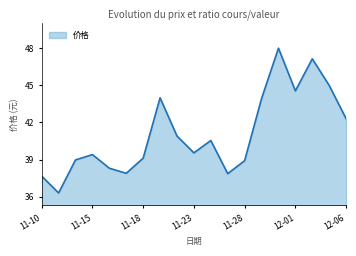

What is the minimum value shown in the chart?

36.3